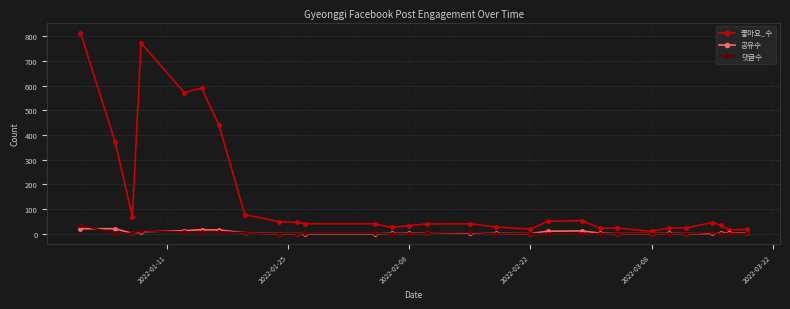

List the series in order of their peak value, lowest first.

공유수, 댓글수, 좋아요_수